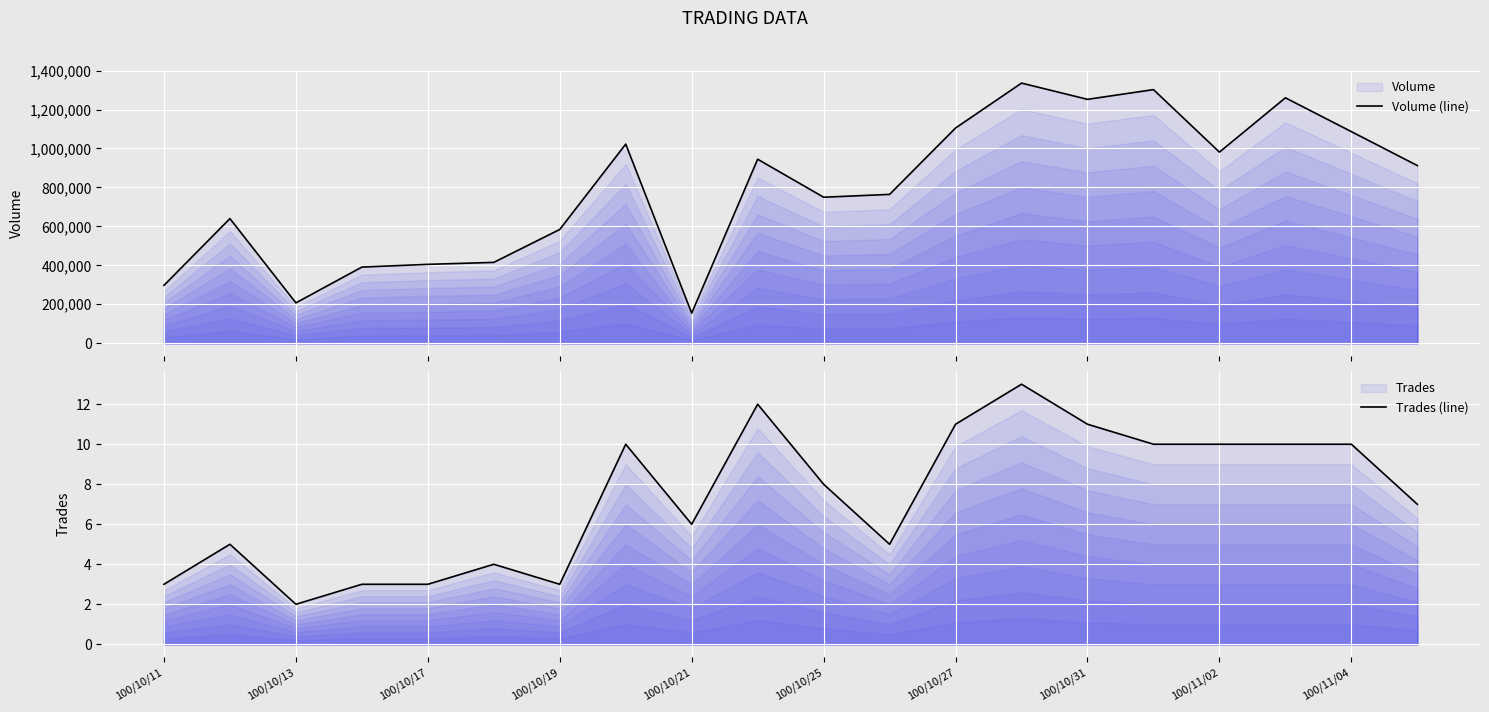

In Volume (line), how many points are lower than both neighbors (excluding endpoints)?

5